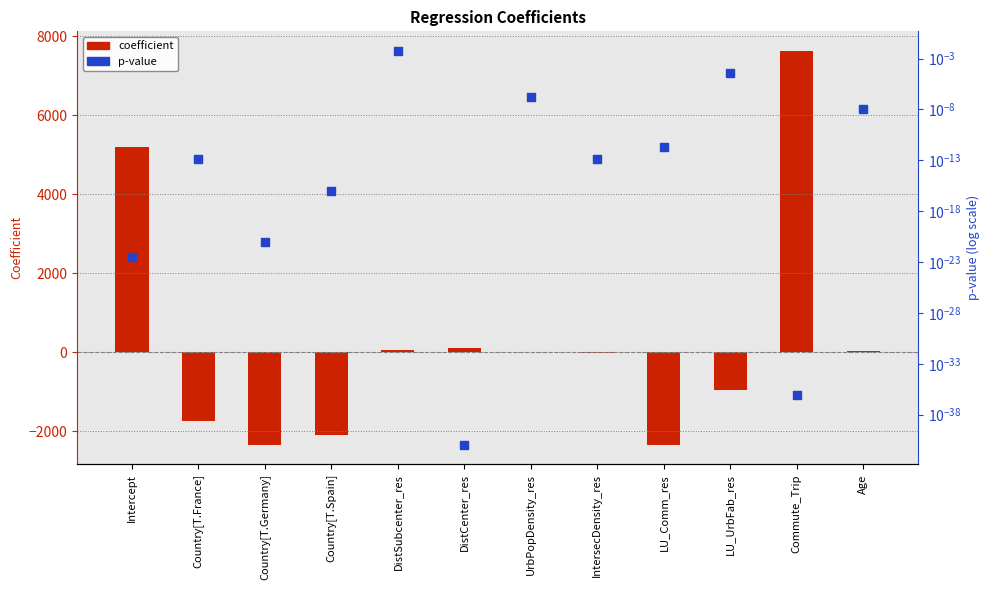

Which series has the widest spread of Y values?

coefficient